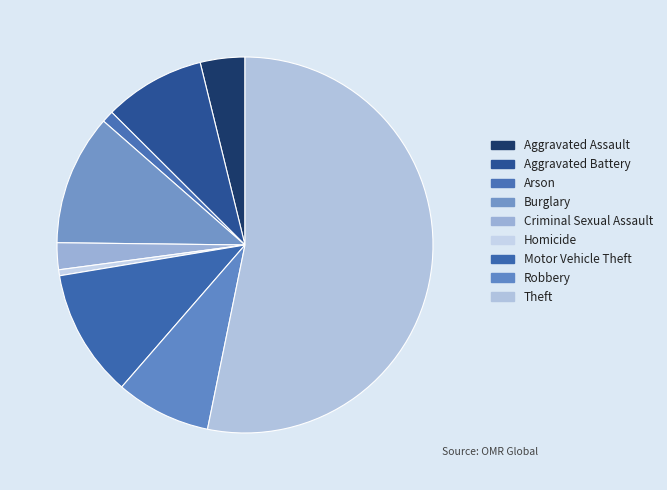

The Arson slice represents 1% of the pie. True or false?

True